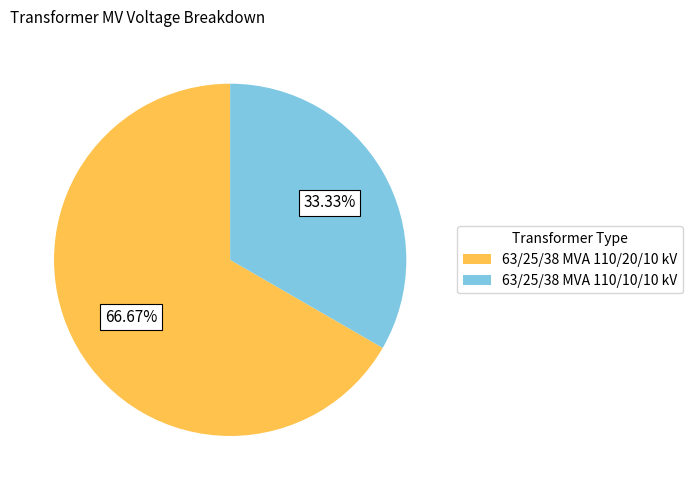

True or false: 63/25/38 MVA 110/20/10 kV accounts for 73% of the total.

False